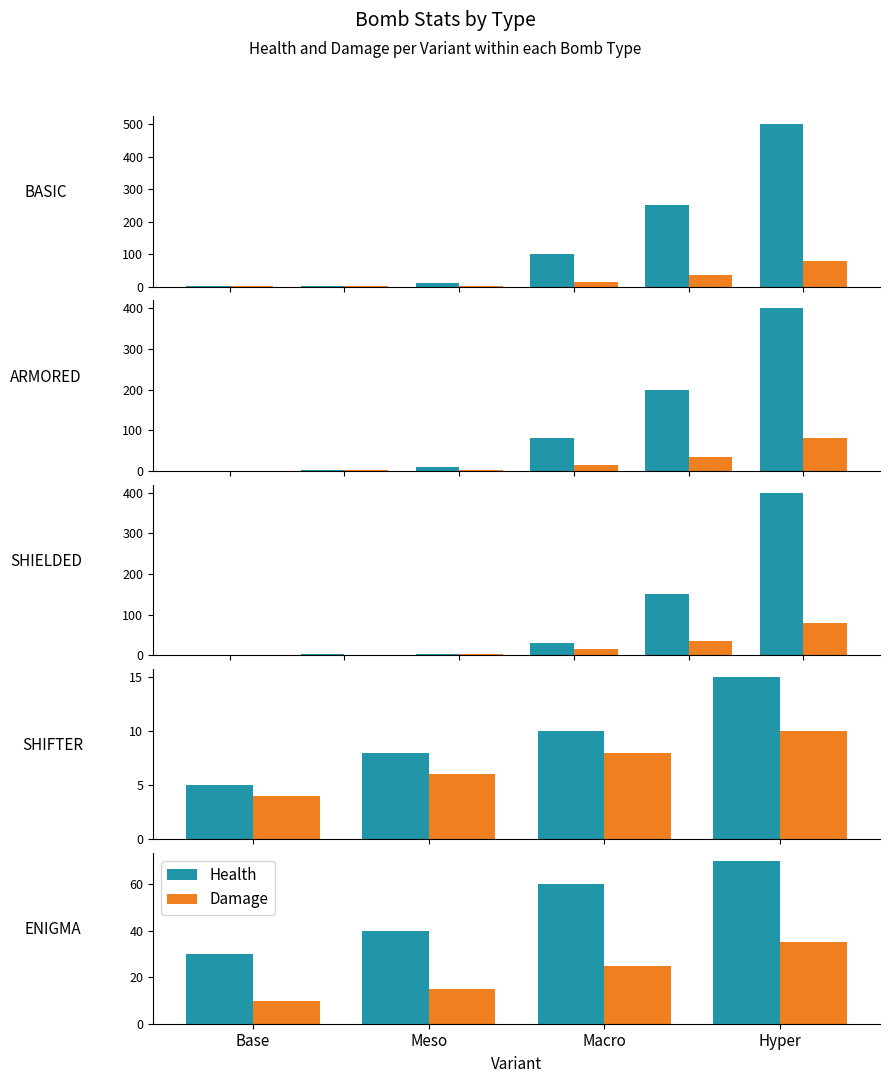

True or false: Damage has a value of 49 at Hyper.

False